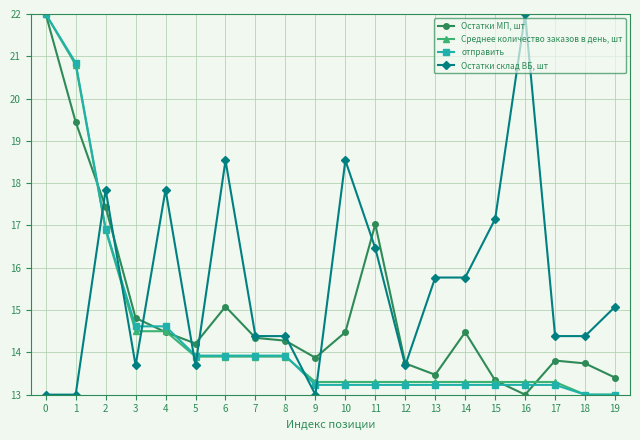

What is the average value of the Остатки склад ВБ, шт series?

15.6